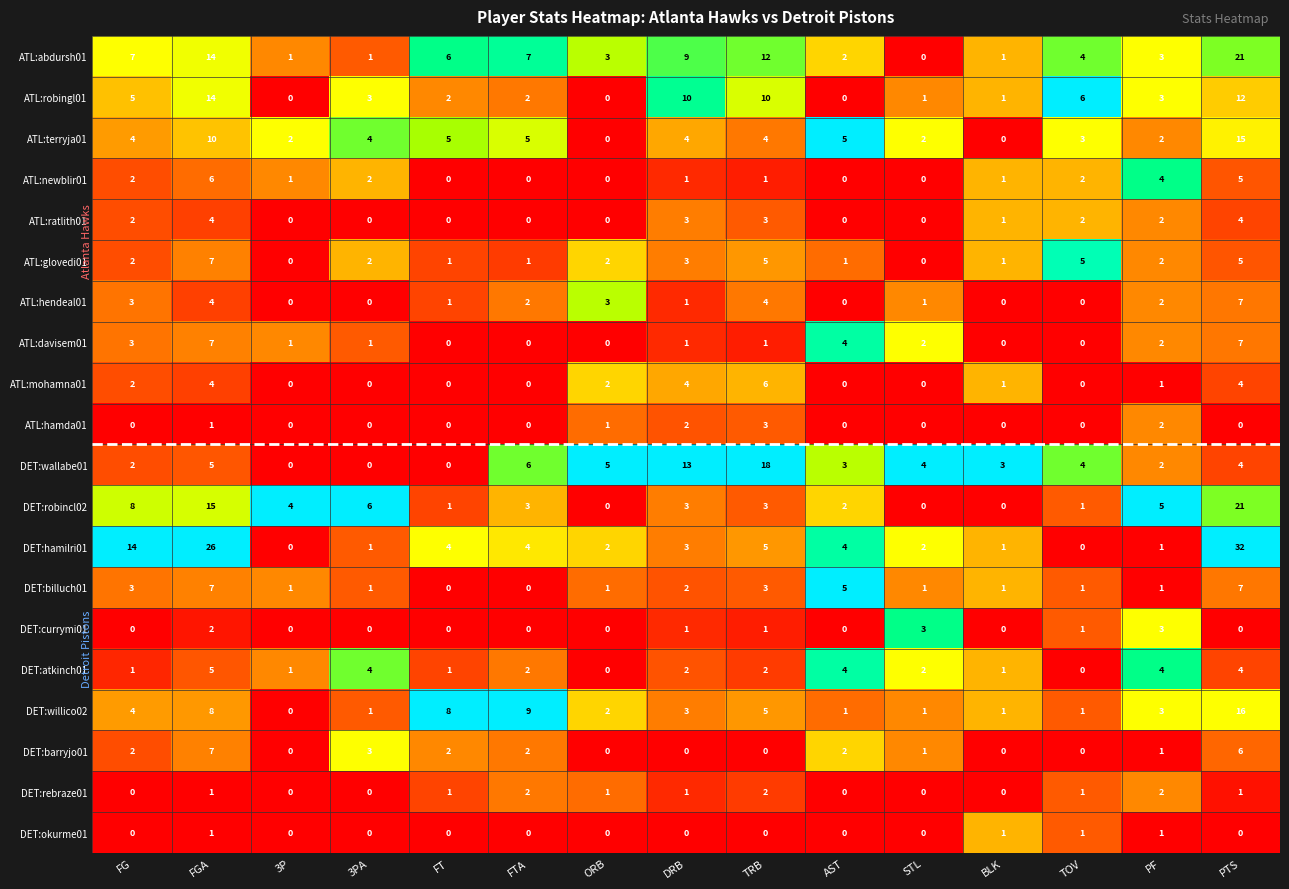

Is it true that ATL:robingl01 equals 1 at STL?

True